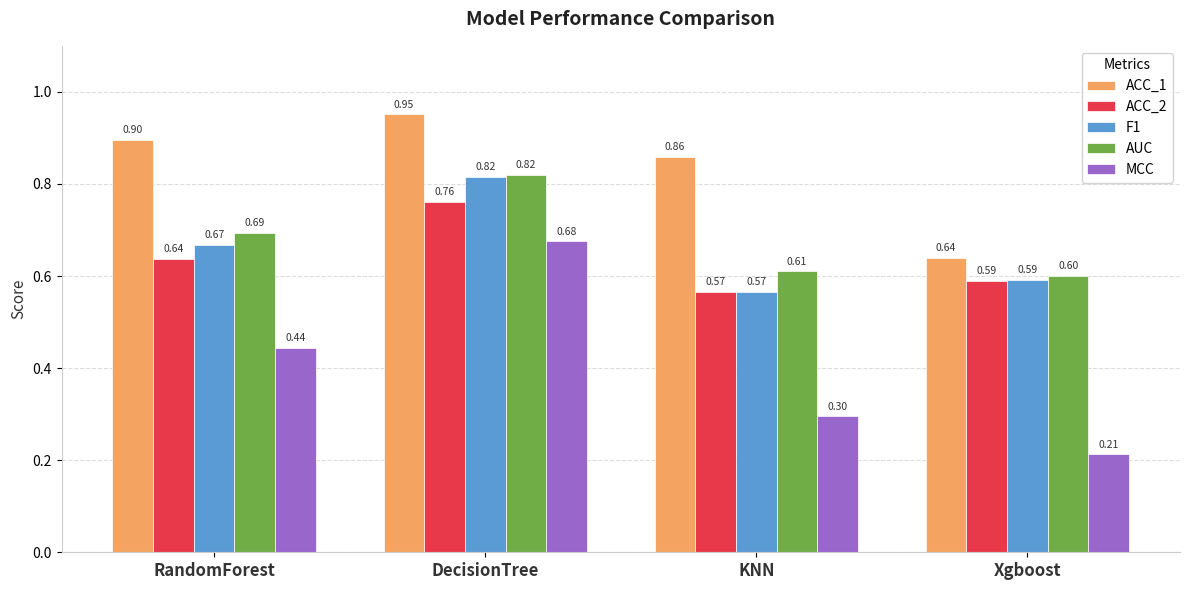

True or false: AUC has a value of 0.3 at RandomForest.

False